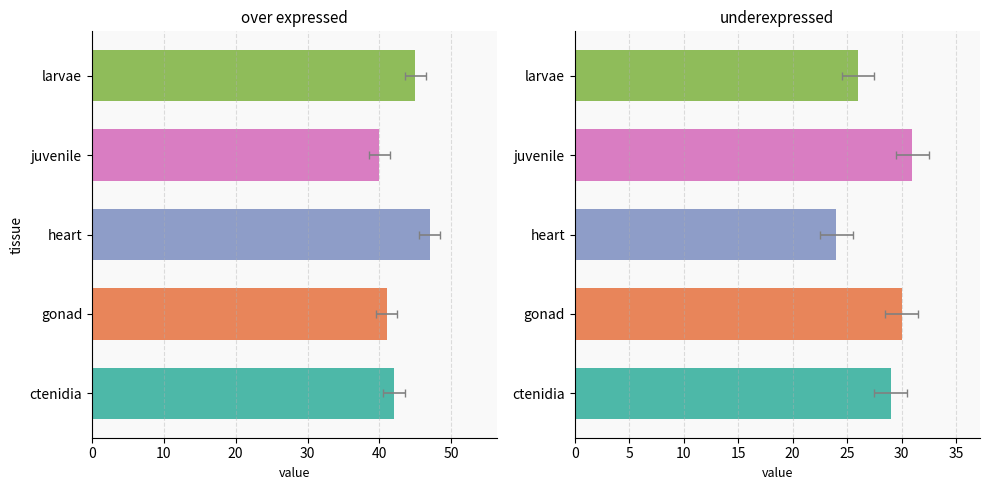

Which series changed the most between gonad and juvenile?

over expressed